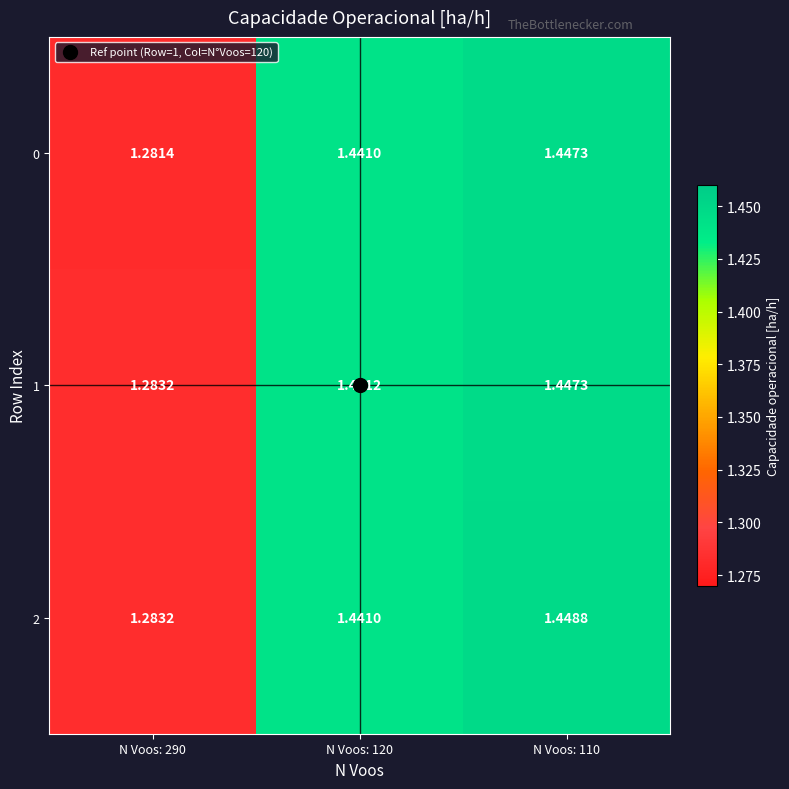

Is the value of 1 at N Voos: 110 greater than the value of 0 at N Voos: 120?

Yes